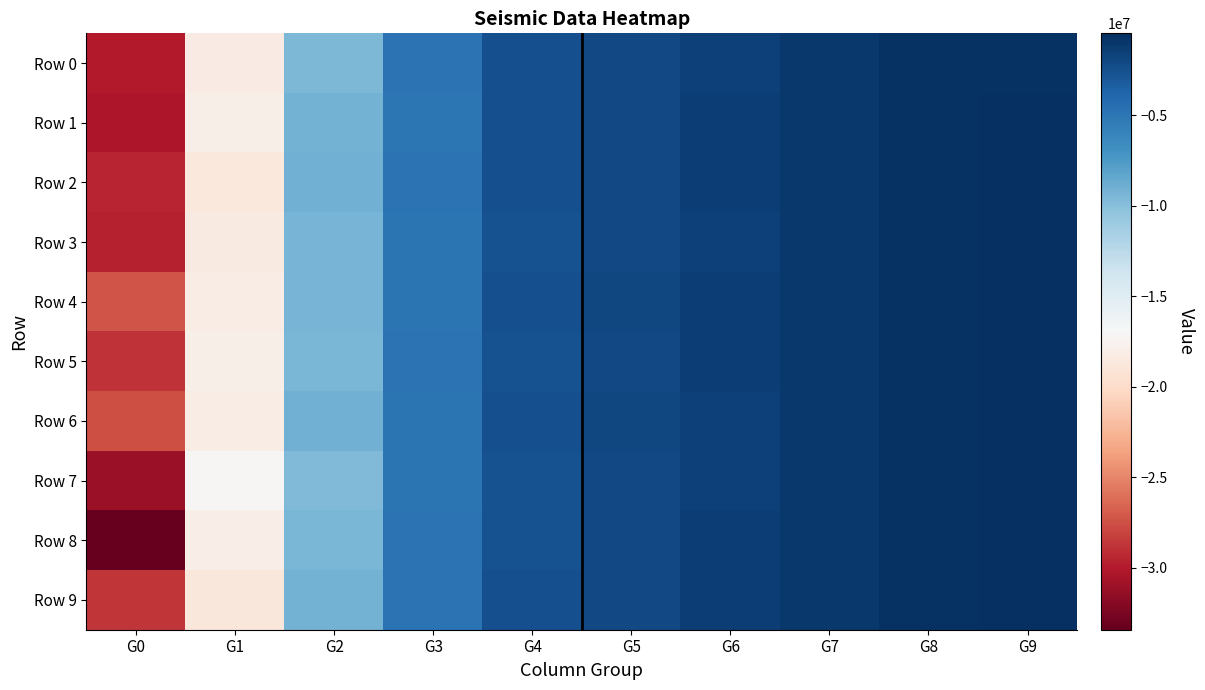

At which category is the sum across all series the highest?

G9